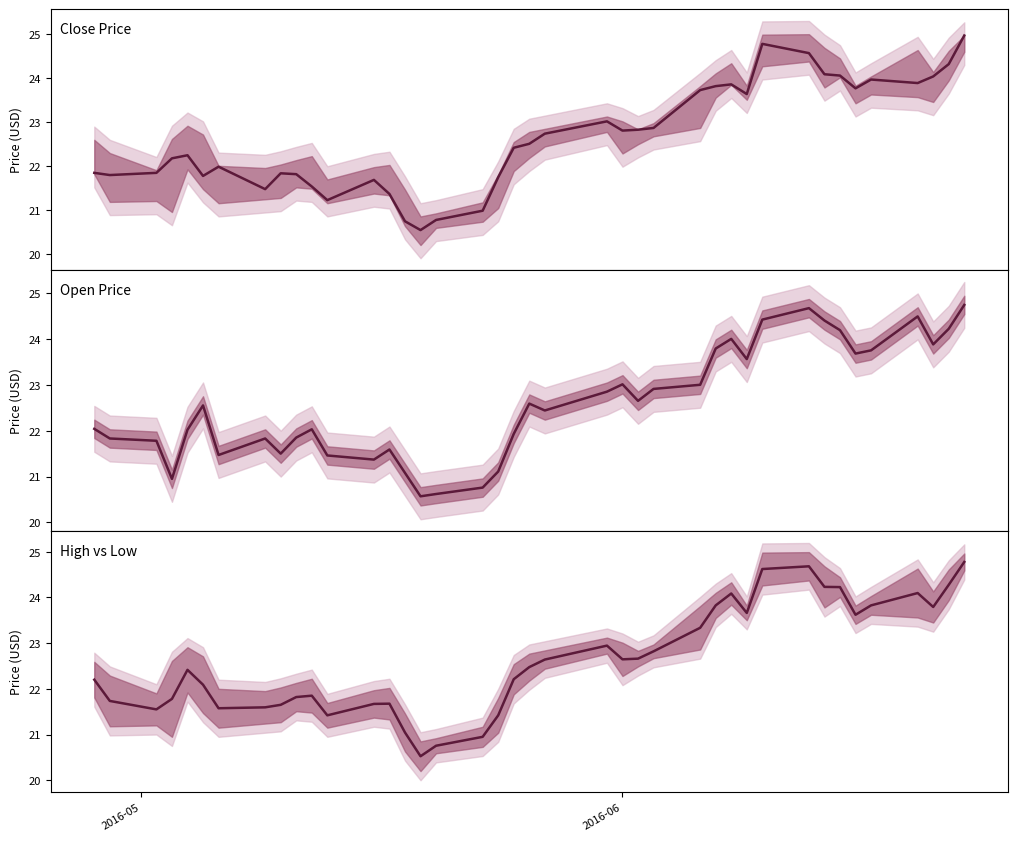

Which series has the largest range (max minus min)?

Close Price